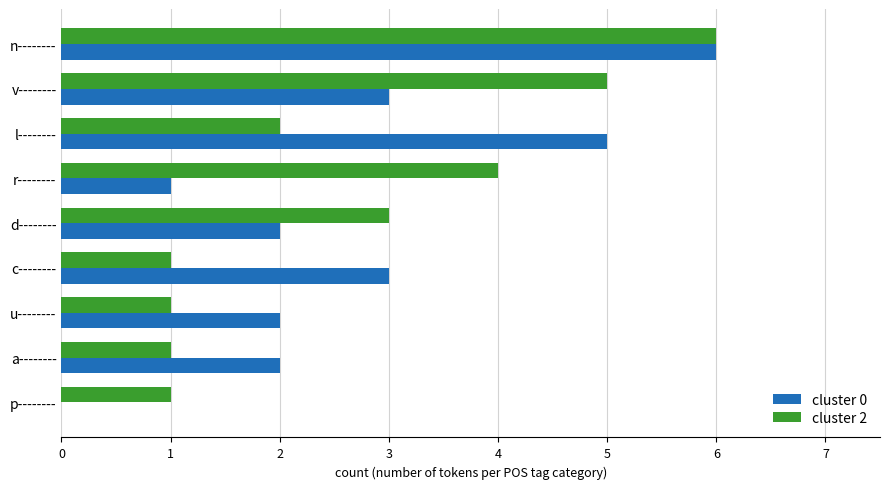

Which category has the highest value in the cluster 2 series?

n--------